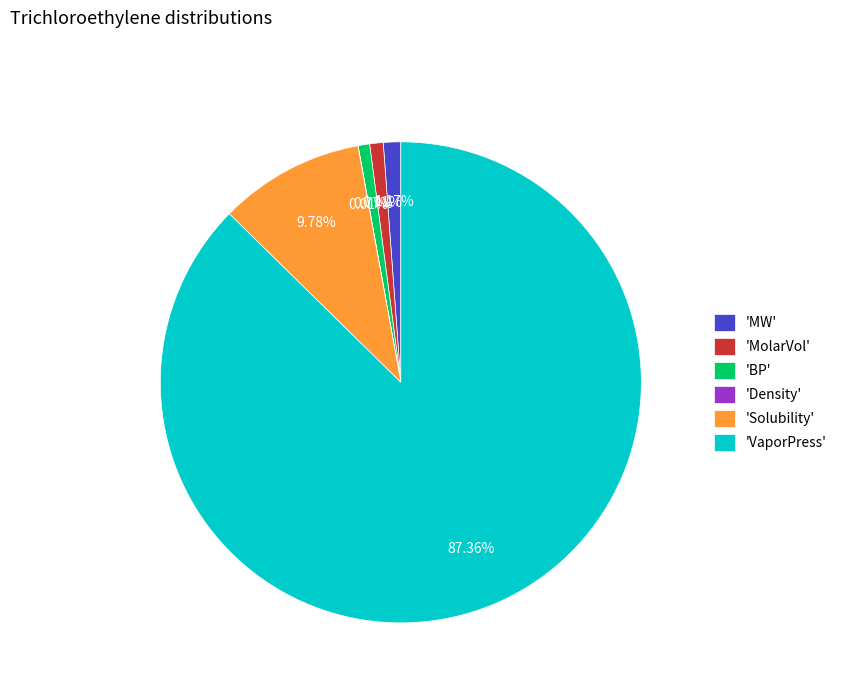

Which slice is the largest?

'VaporPress'